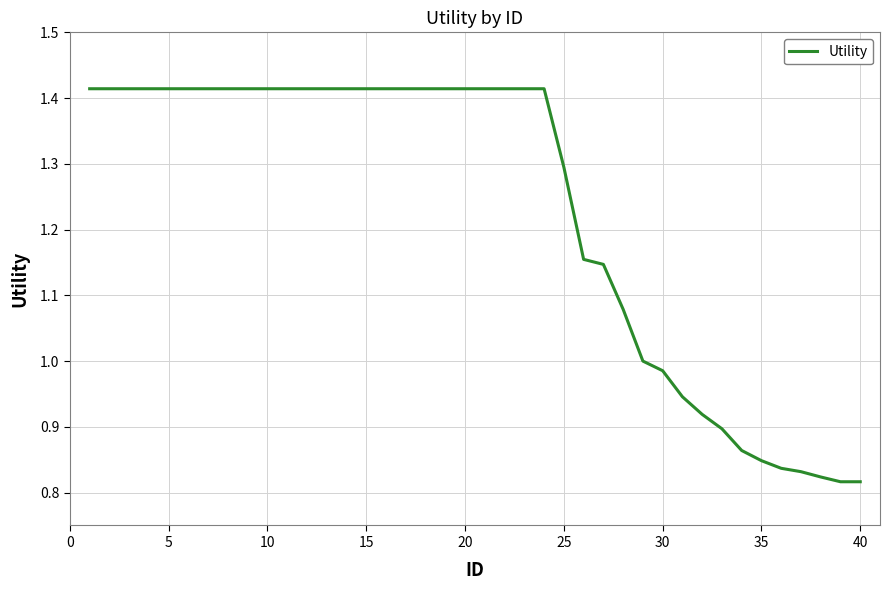

What is the difference between the maximum and minimum values?

0.6